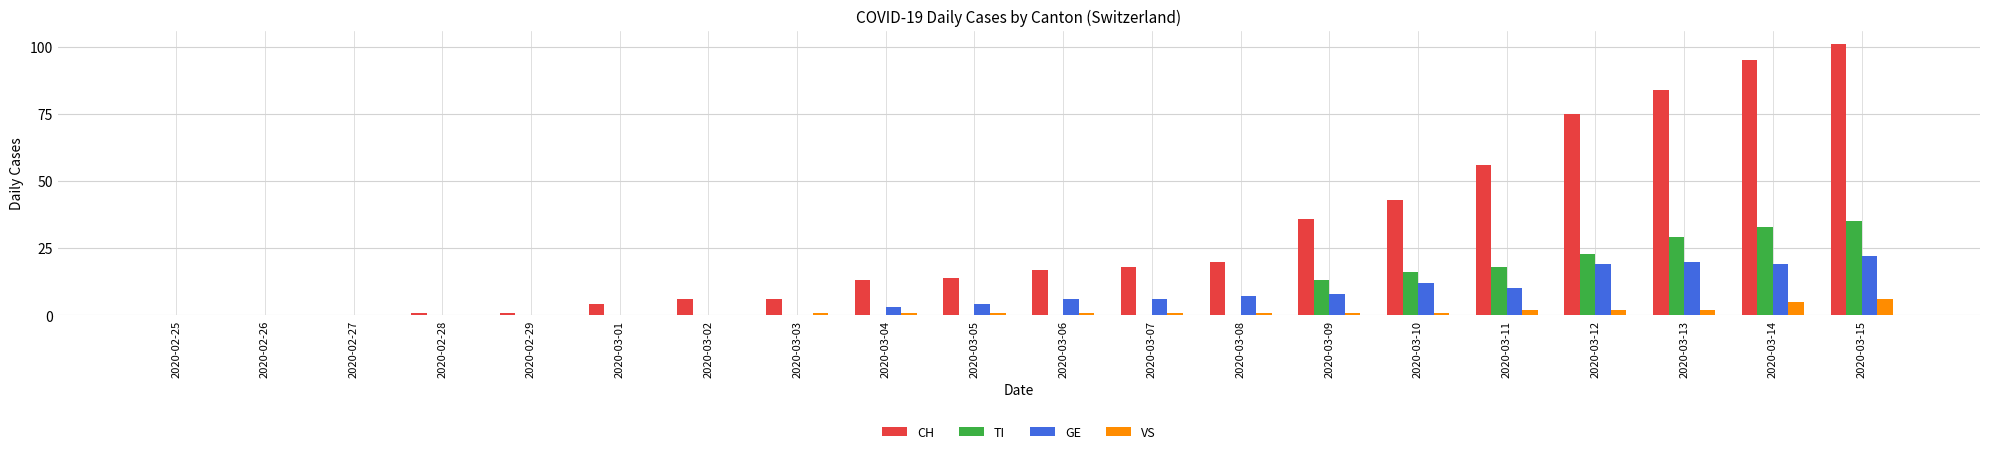

What are all the series names shown in the legend?

CH, TI, GE, VS